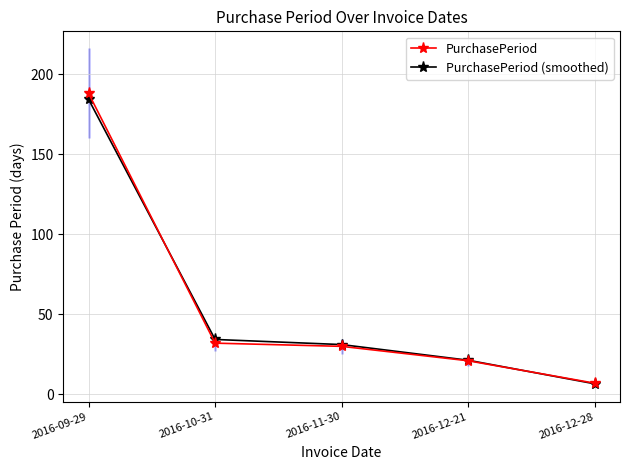

What are all the series names shown in the legend?

PurchasePeriod, PurchasePeriod (smoothed)